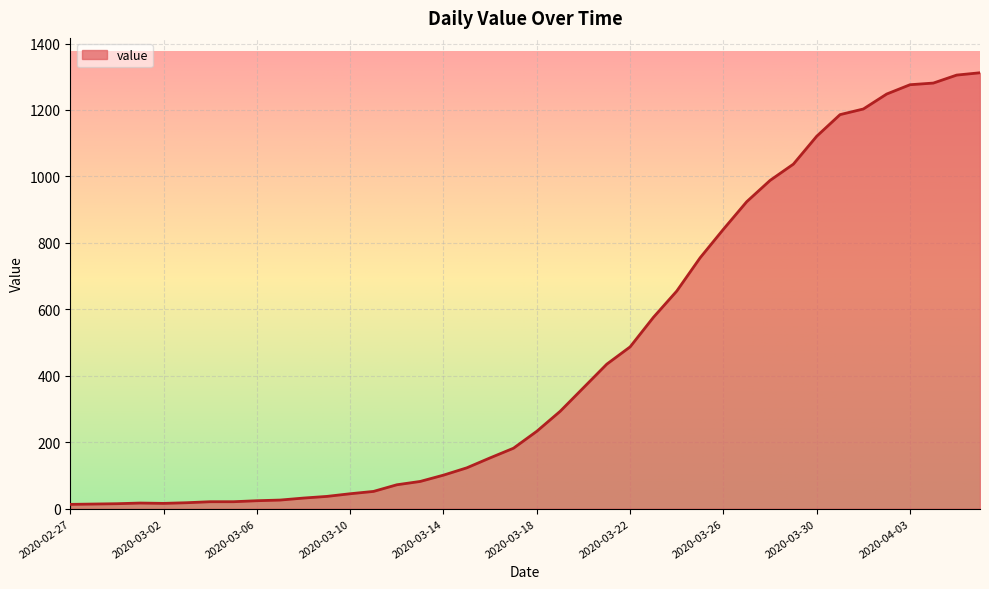

What is the maximum value shown in the chart?

1312